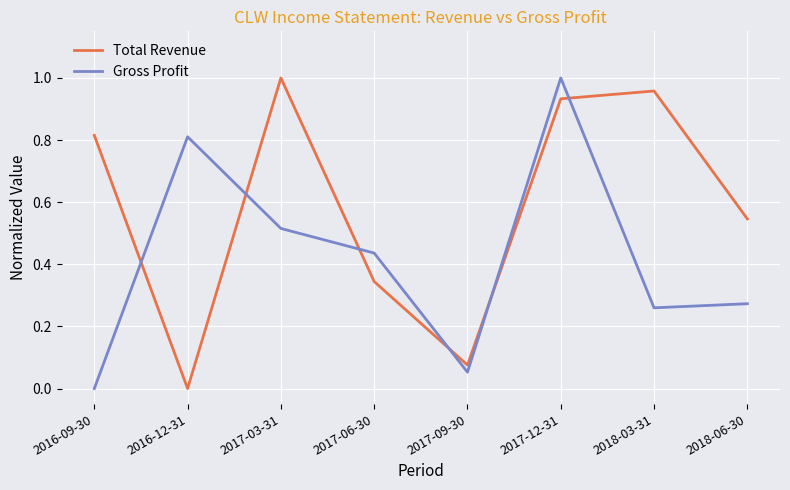

Is this an area chart (filled region under the line)?

No